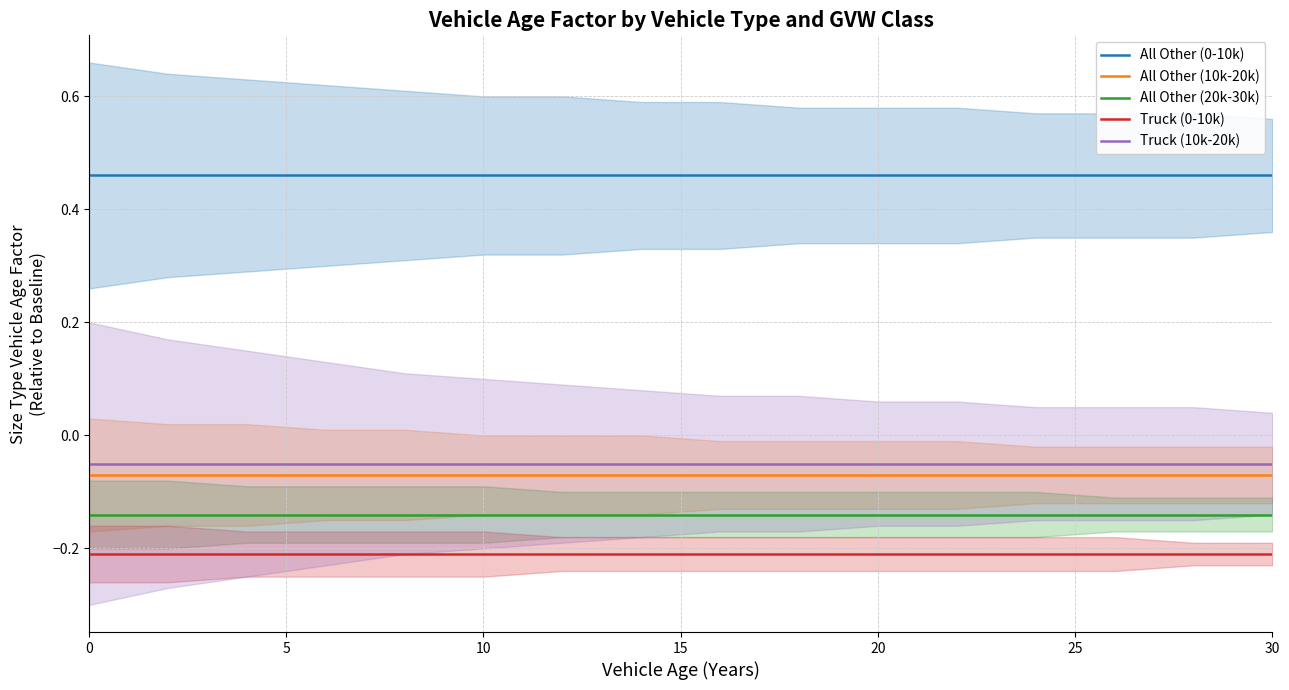

What is the maximum value shown in the chart?

0.5